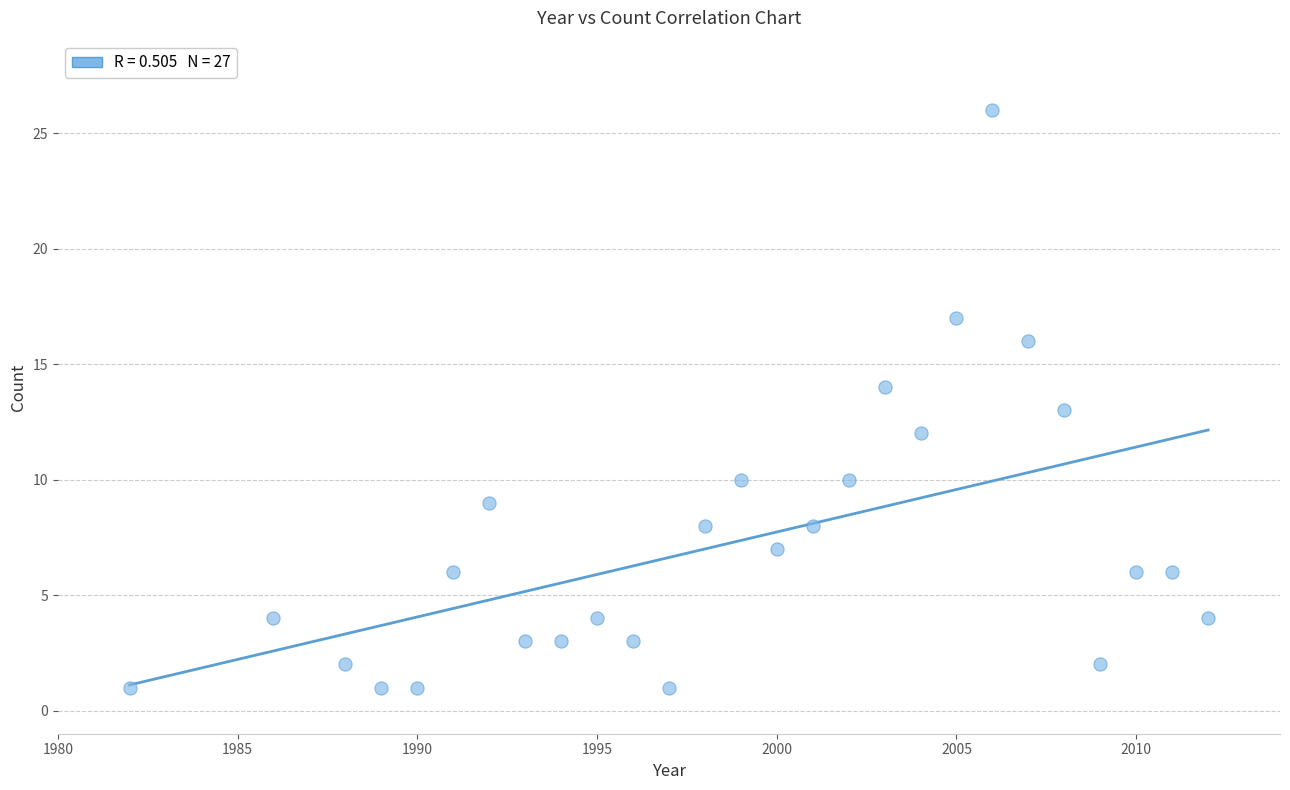

What is the range of X values (max minus min)?

30